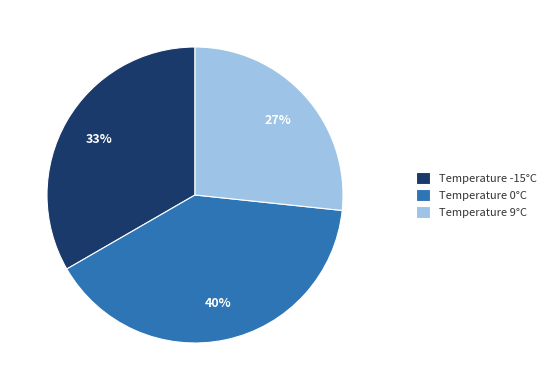

To the nearest percent, what is the difference between the largest and smallest slice percentages?

13%